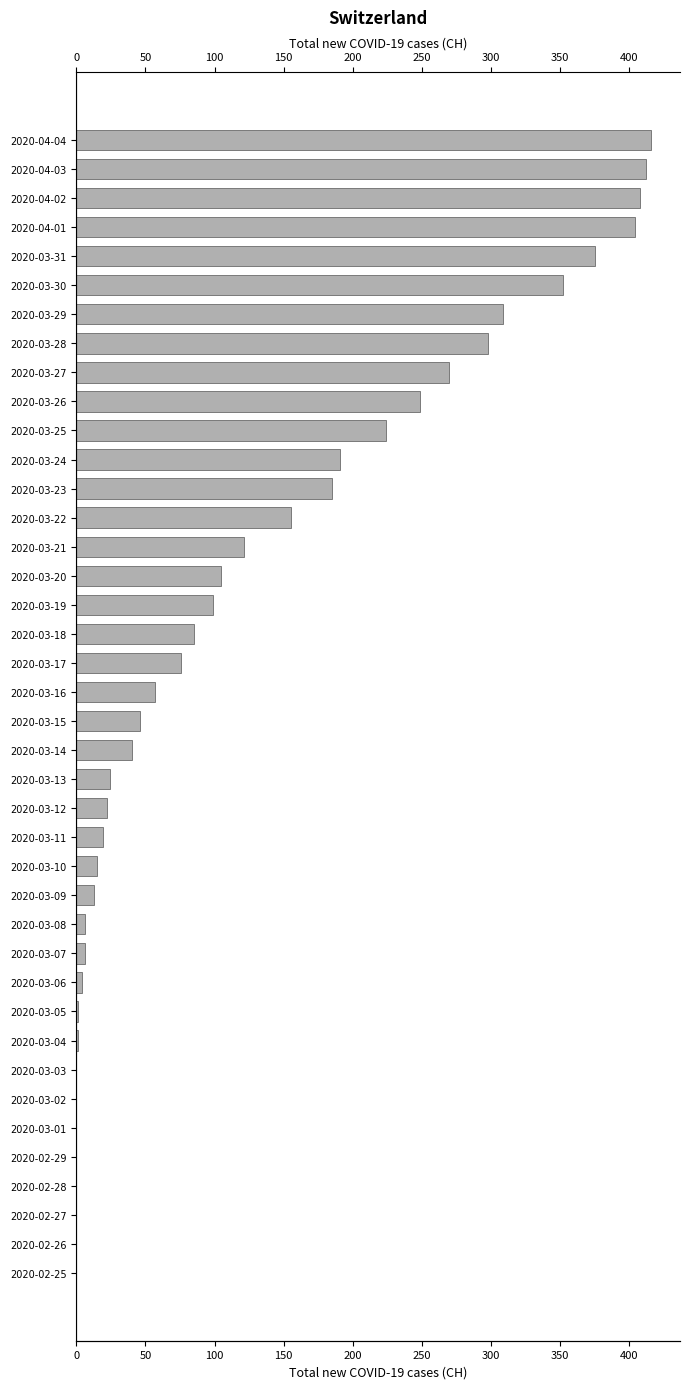

The value at 2020-03-25 is 224. True or false?

True